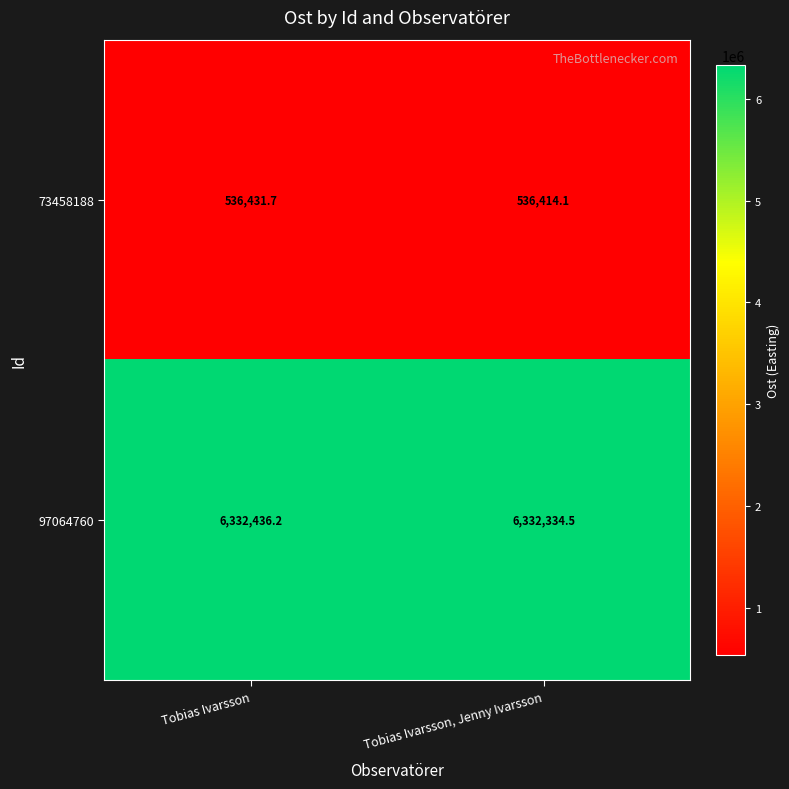

Which category has the highest value in the 97064760 series?

Tobias Ivarsson